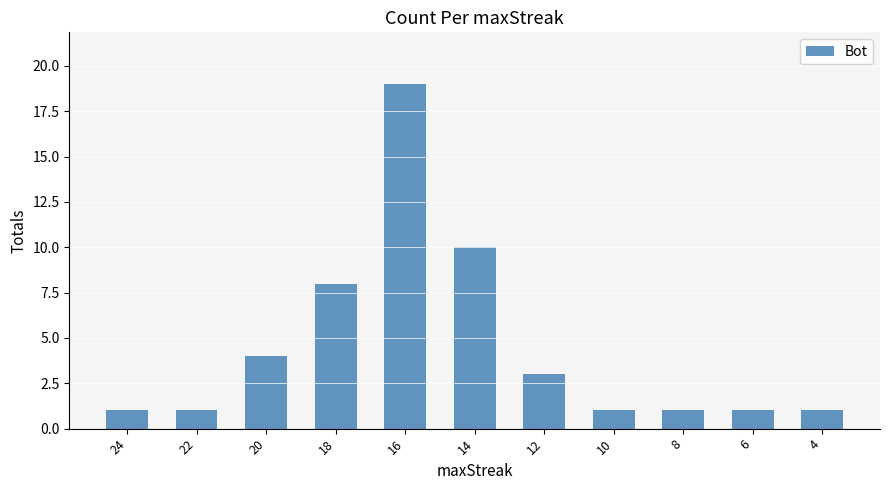

True or false: the data shows 14 at 14.

False